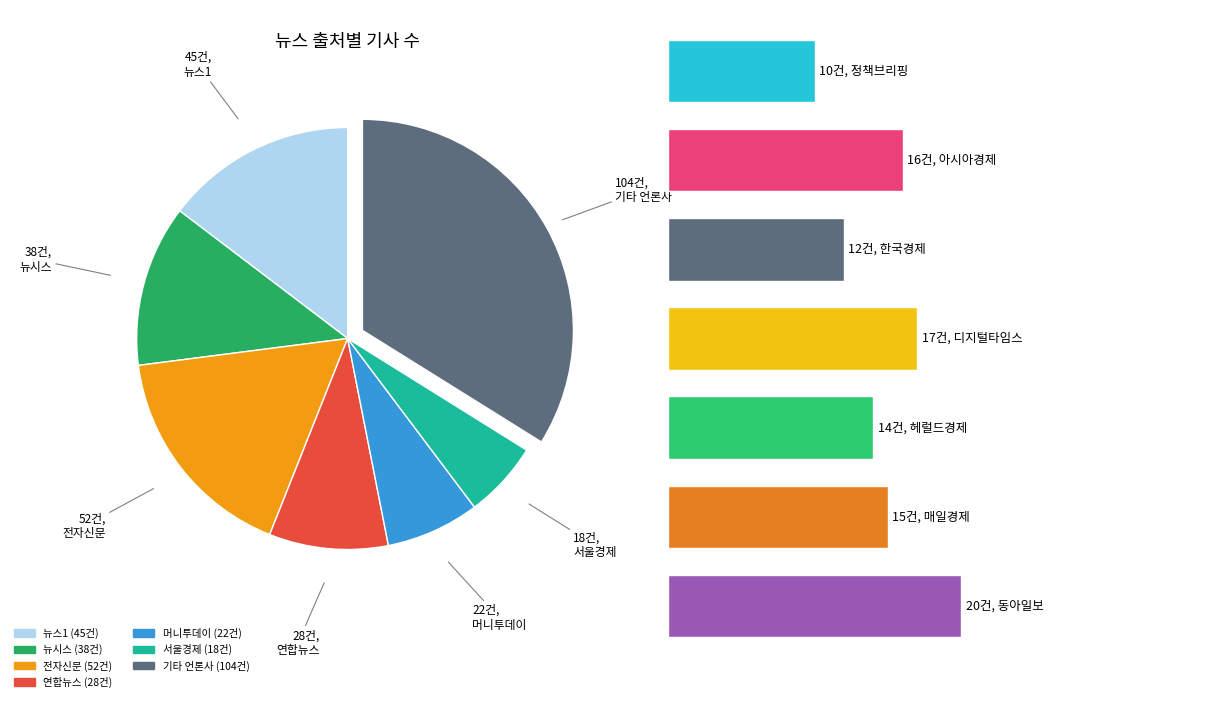

The 동아일보 slice represents 1% of the pie. True or false?

False